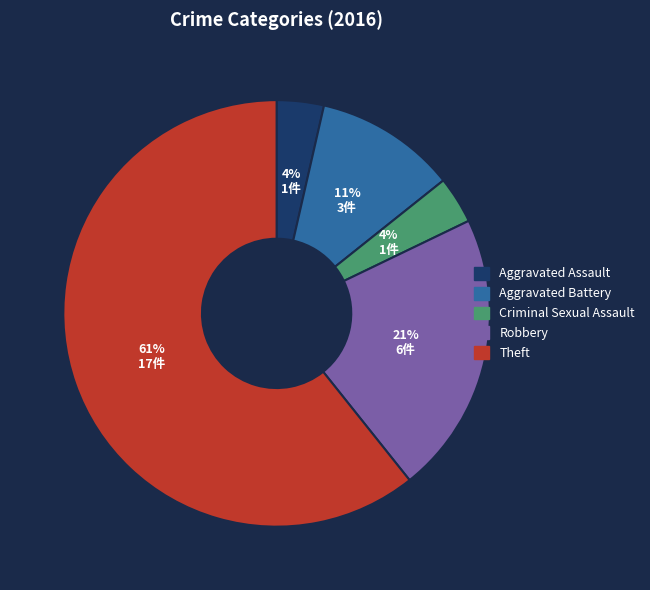

Does Robbery represent more than half of the total?

No